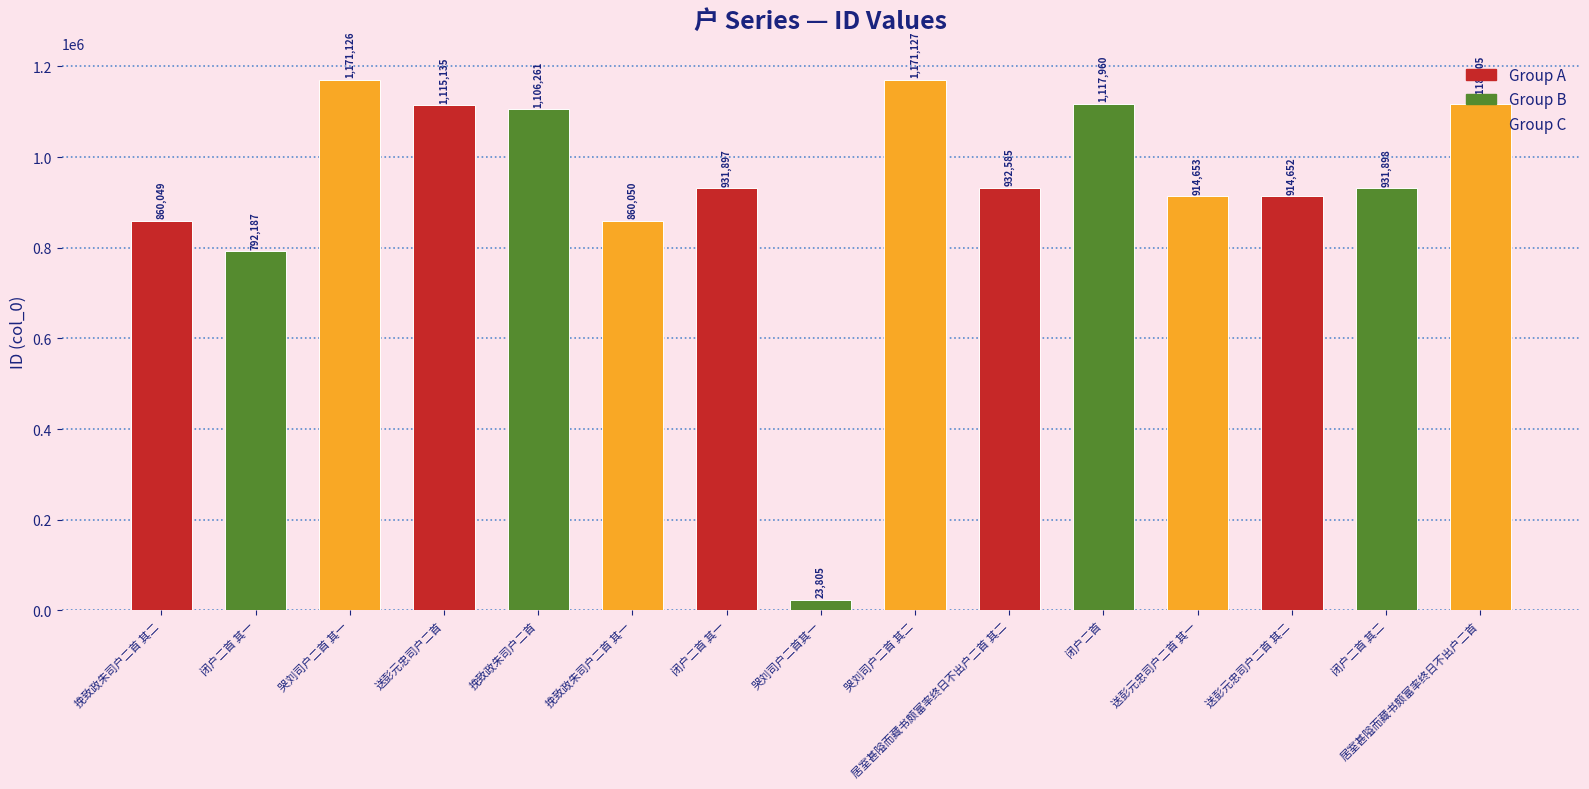

Does the chart contain stacked bars?

No